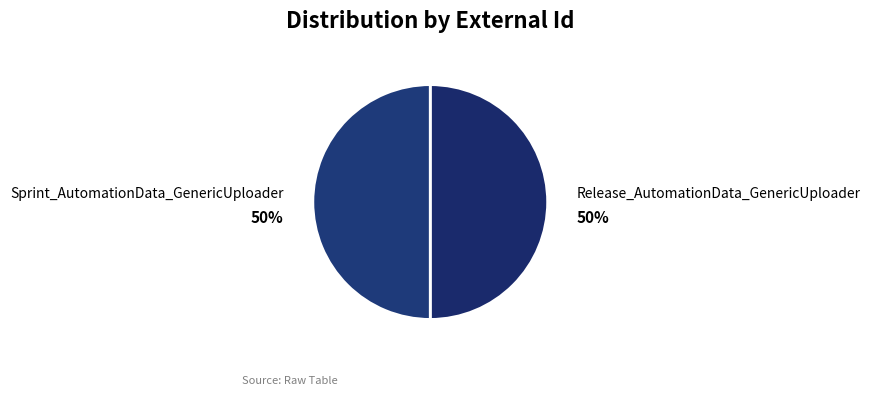

Combined, do Sprint_AutomationData_GenericUploader and Release_AutomationData_GenericUploader account for over 50%?

Yes